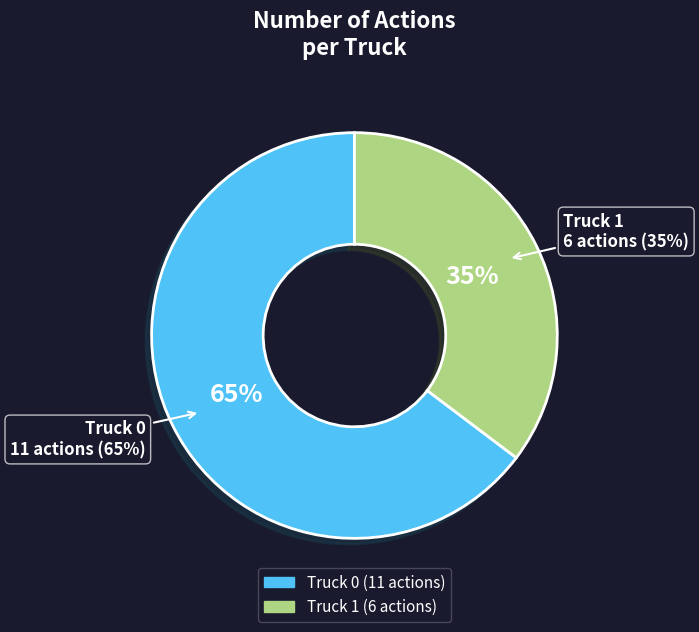

Does Truck 0 account for over 50% of the chart?

Yes